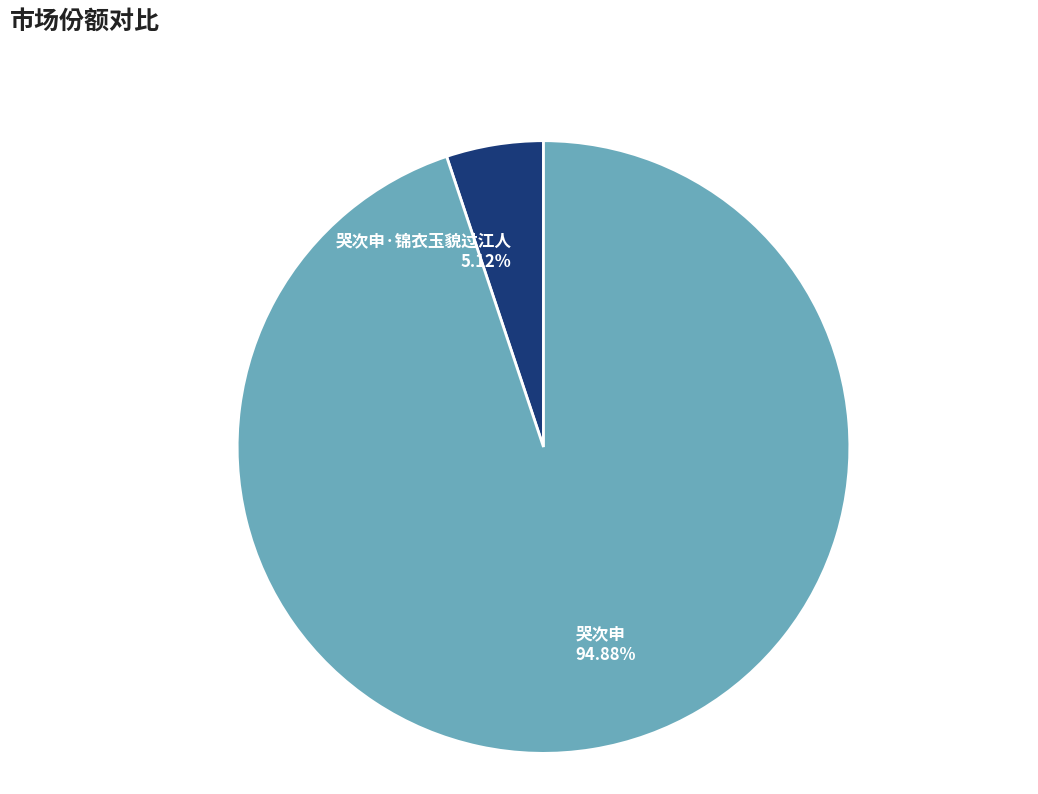

How many segments does this pie chart have?

2